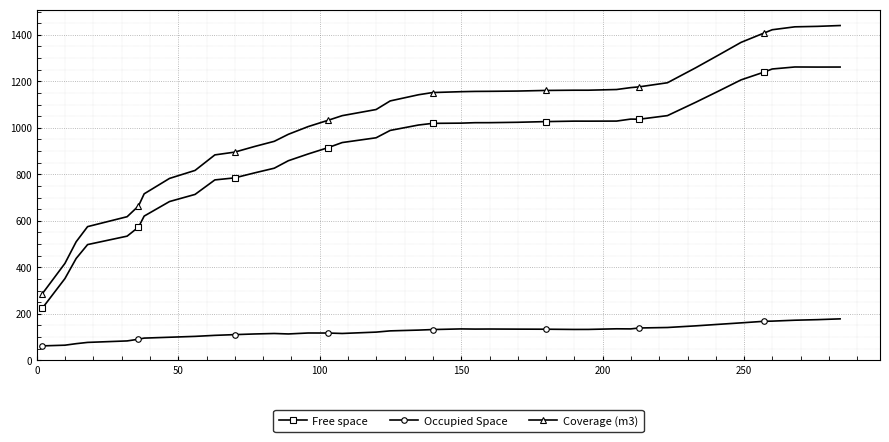

Which series has the largest total across all categories?

Coverage (m3)